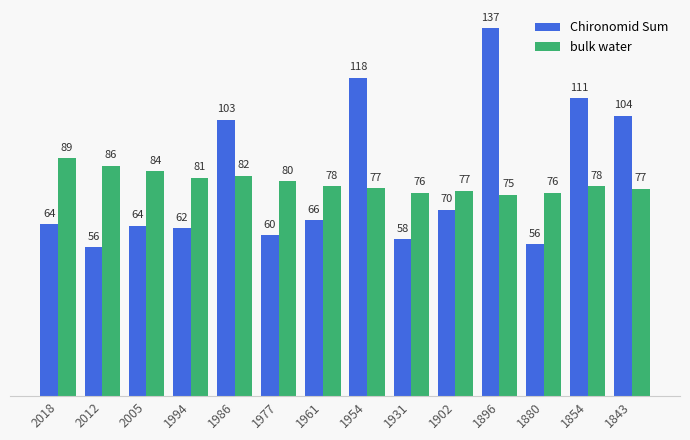

At how many categories does at least one series exceed 106?

3